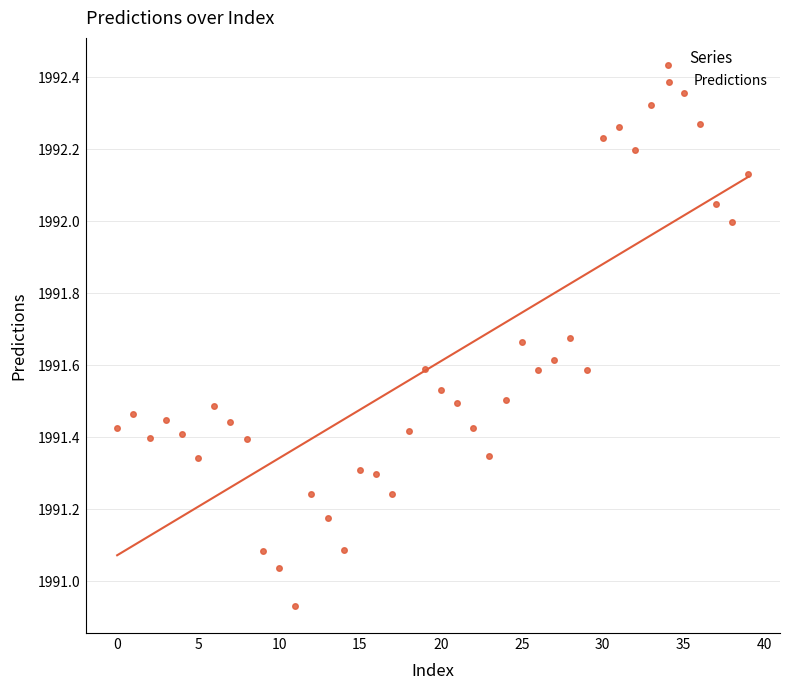

Between 39 and 19, which is larger?

39